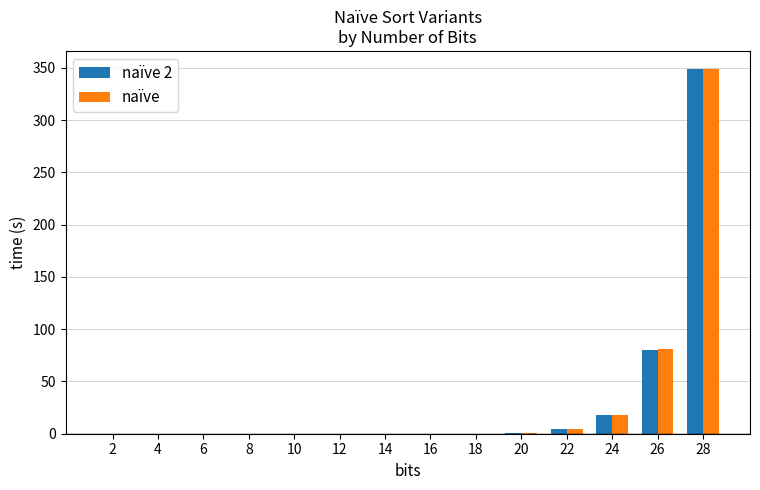

What is the sum of all naïve values?

453.2